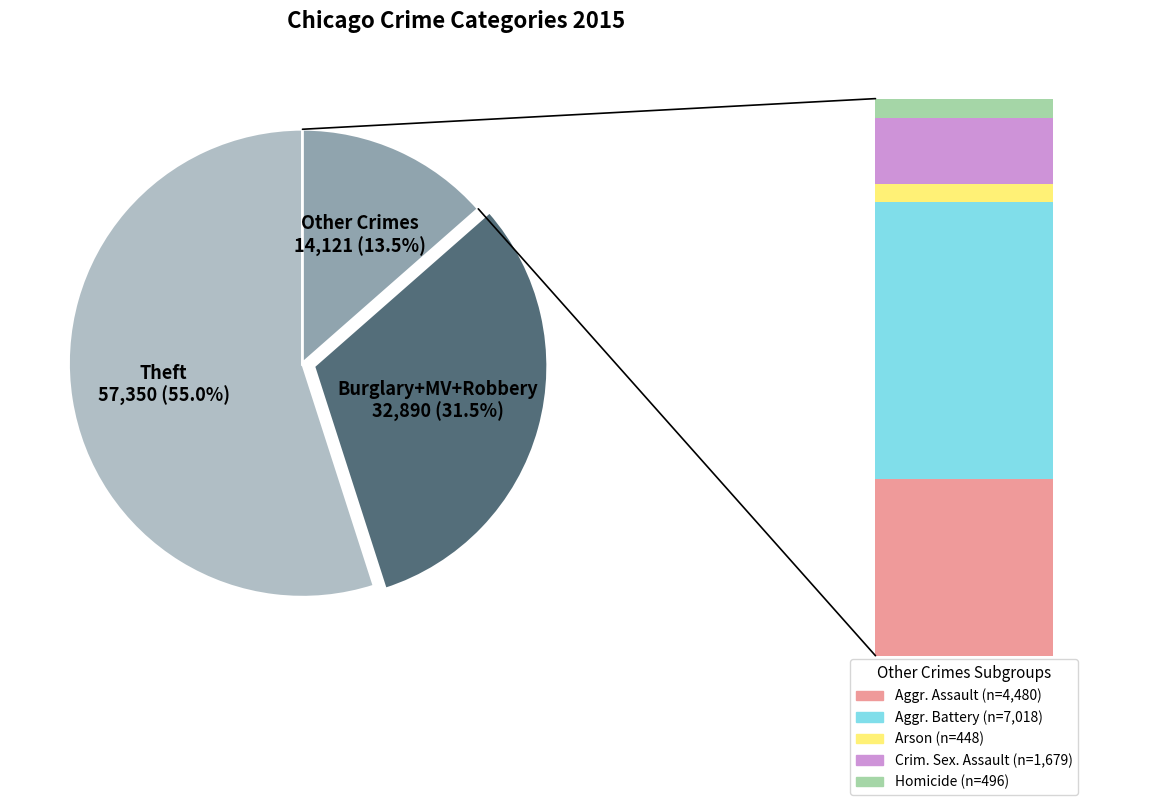

True or false: Arson accounts for 1% of the total.

False